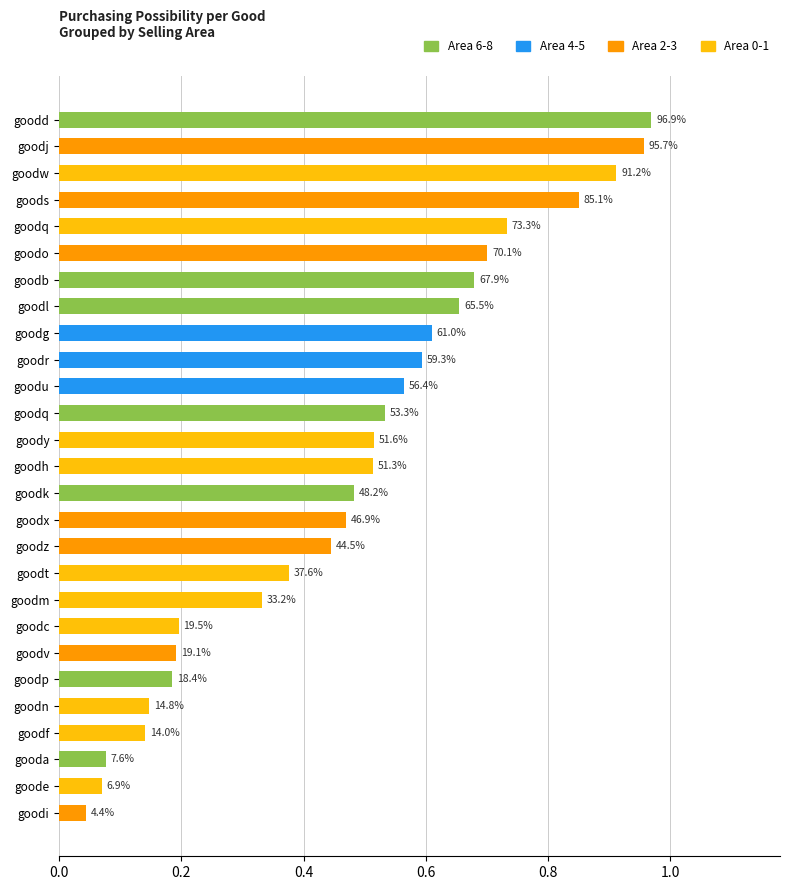

Which label corresponds to the largest value in the chart?

goodd